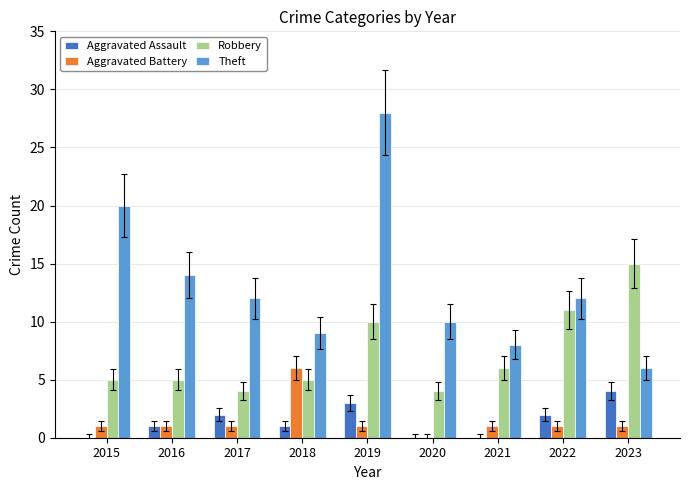

At which category is the sum across all series the highest?

2019